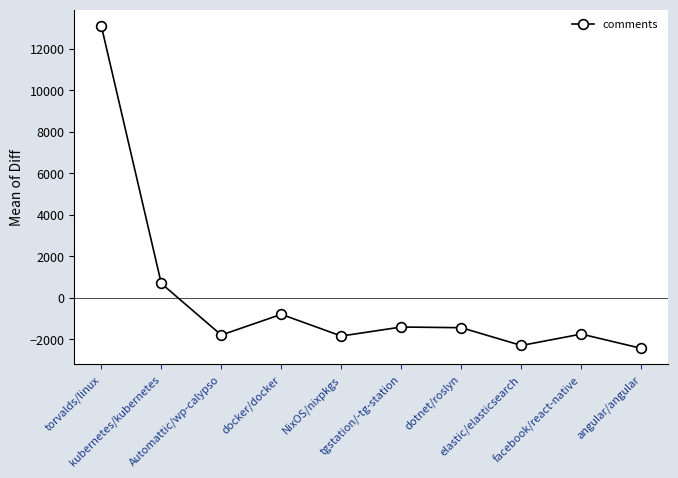

What is the value of the 5th point from the left?

-1845.9